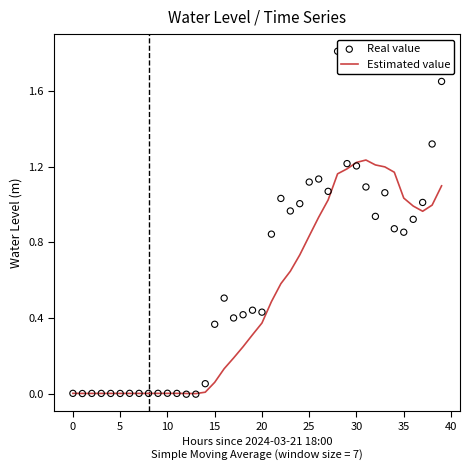

Which series contains the lowest Y value?

Real value